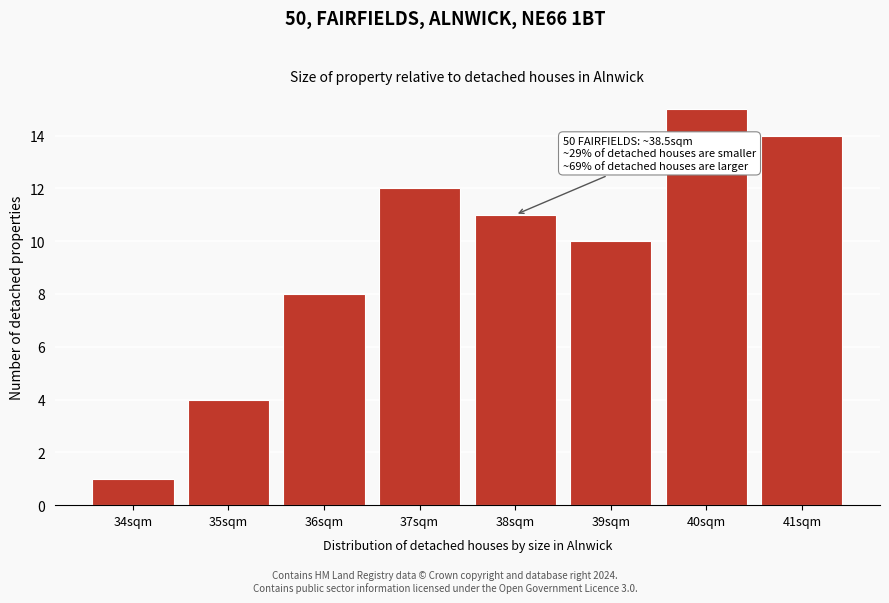

Reading left to right, extract all data points from this chart.

1	4	8	12	11	10	15	14